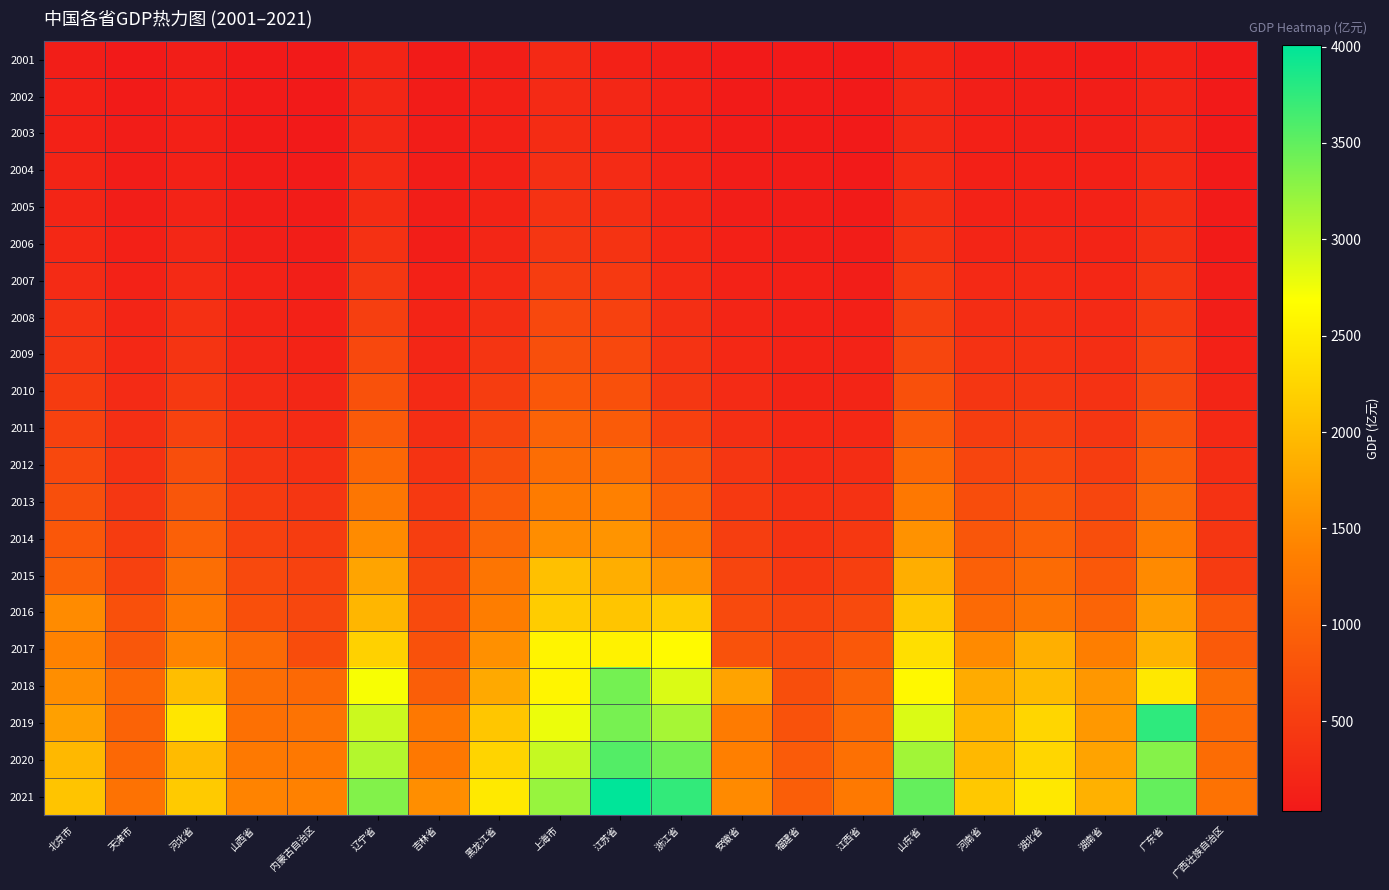

Reading left to right, extract all data points from this chart.

2001: 北京市=110.5	天津市=54.5	河北省=97.2	山西省=51.1	内蒙古自治区=42.1	辽宁省=179.3	吉林省=68.5	黑龙江省=109.8	上海市=236.2	江苏省=145.6	浙江省=109.8	安徽省=56.9	福建省=50.5	江西省=40.6	山东省=169.6	河南省=88.0	湖北省=82.3	湖南省=70.0	广东省=134.4	广西壮族自治区=34.0
2002: 北京市=131.2	天津市=67.0	河北省=122.0	山西省=63.0	内蒙古自治区=50.2	辽宁省=200.7	吉林省=79.8	黑龙江省=125.9	上海市=264.9	江苏省=219.3	浙江省=137.2	安徽省=67.3	福建省=62.9	江西省=48.5	山东省=202.1	河南省=112.9	湖北省=105.2	湖南省=103.7	广东省=162.0	广西壮族自治区=43.8
2003: 北京市=147.5	天津市=81.7	河北省=123.1	山西省=70.9	内蒙古自治区=53.1	辽宁省=217.4	吉林省=81.1	黑龙江省=135.2	上海市=289.6	江苏省=233.3	浙江省=149.3	安徽省=74.0	福建省=66.3	江西省=53.6	山东省=219.1	河南省=120.3	湖北省=117.6	湖南省=119.0	广东省=197.2	广西壮族自治区=46.2
2004: 北京市=174.2	天津市=94.1	河北省=139.1	山西省=76.1	内蒙古自治区=64.5	辽宁省=245.6	吉林省=89.2	黑龙江省=147.8	上海市=319.9	江苏省=271.5	浙江省=164.1	安徽省=86.9	福建省=74.4	江西省=56.8	山东省=245.1	河南省=132.2	湖北省=133.7	湖南省=130.3	广东省=233.5	广西壮族自治区=49.7
2005: 北京市=195.6	天津市=102.1	河北省=165.9	山西省=89.7	内蒙古自治区=79.3	辽宁省=287.2	吉林省=100.8	黑龙江省=167.2	上海市=362.1	江苏省=309.9	浙江省=191.7	安徽省=100.5	福建省=84.8	江西省=68.6	山东省=295.9	河南省=151.2	湖北省=154.0	湖南省=152.0	广东省=279.9	广西壮族自治区=58.4
2006: 北京市=228.7	天津市=130.0	河北省=214.7	山西省=114.7	内蒙古自治区=96.2	辽宁省=351.6	吉林省=111.0	黑龙江省=203.7	上海市=414.0	江苏省=381.1	浙江省=221.9	安徽省=129.4	福建省=103.2	江西省=84.5	山东省=351.8	河南省=190.1	湖北省=201.9	湖南省=181.3	广东省=307.3	广西壮族自治区=71.3
2007: 北京市=273.6	天津市=151.8	河北省=263.7	山西省=154.0	内蒙古自治区=117.5	辽宁省=428.3	吉林省=143.3	黑龙江省=242.8	上海市=501.7	江苏省=448.6	浙江省=265.6	安徽省=153.1	福建省=123.0	江西省=105.2	山东省=443.9	河南省=237.2	湖北省=243.5	湖南省=223.3	广东省=383.5	广西壮族自治区=84.7
2008: 北京市=355.6	天津市=195.3	河北省=336.7	山西省=189.1	内蒙古自治区=145.4	辽宁省=526.7	吉林省=175.2	黑龙江省=307.8	上海市=639.2	江苏省=549.8	浙江省=319.3	安徽省=196.2	福建省=143.8	江西省=130.4	山东省=529.9	河南省=296.9	湖北省=294.9	湖南省=263.6	广东省=448.6	广西壮族自治区=111.1
2009: 北京市=415.7	天津市=230.1	河北省=390.0	山西省=219.2	内蒙古自治区=171.8	辽宁省=644.1	吉林省=205.1	黑龙江省=400.7	上海市=739.7	江苏省=645.9	浙江省=369.7	安徽省=232.2	福建省=171.5	江西省=160.1	山东省=621.7	河南省=363.6	湖北省=350.6	湖南省=307.9	广东省=553.1	广西壮族自治区=147.2
2010: 北京市=482.4	天津市=271.8	河北省=451.8	山西省=269.4	内蒙古自治区=212.6	辽宁省=755.8	吉林省=252.8	黑龙江省=500.1	上海市=847.5	江苏省=753.3	浙江省=429.1	安徽省=269.2	福建省=187.7	江西省=193.0	山东省=748.2	河南省=420.3	湖北省=419.8	湖南省=355.1	广东省=627.7	广西壮族自治区=193.4
2011: 北京市=560.8	天津市=315.1	河北省=561.7	山西省=329.3	内蒙古自治区=269.6	辽宁省=883.1	吉林省=308.1	黑龙江省=603.9	上海市=993.5	江苏省=898.8	浙江省=543.2	安徽省=320.0	福建省=229.9	江西省=233.3	山东省=886.9	河南省=506.3	湖北省=523.4	湖南省=416.6	广东省=764.5	广西壮族自治区=243.6
2012: 北京市=640.2	天津市=365.0	河北省=723.5	山西省=391.6	内蒙古自治区=343.6	辽宁省=1052.6	吉林省=377.6	黑龙江省=717.2	上海市=1127.7	江苏省=1142.1	浙江省=783.5	安徽省=406.7	福建省=273.3	江西省=297.0	山东省=1059.0	河南省=612.0	湖北省=647.8	湖南省=502.8	广东省=900.9	广西壮族自治区=297.1
2013: 北京市=734.8	天津市=426.4	河北省=833.1	山西省=477.8	内蒙古自治区=411.3	辽宁省=1251.1	吉林省=448.2	黑龙江省=886.0	上海市=1308.0	江苏省=1372.4	浙江省=944.9	安徽省=449.1	福建省=338.7	江西省=352.2	山东省=1270.5	河南省=711.5	湖北省=798.0	湖南省=622.1	广东省=1050.0	广西壮族自治区=364.2
2014: 北京市=841.7	天津市=491.7	河北省=953.1	山西省=555.9	内蒙古自治区=486.1	辽宁省=1477.9	吉林省=516.9	黑龙江省=1028.3	上海市=1505.5	江苏省=1584.2	浙江省=1220.0	安徽省=519.9	福建省=378.9	江西省=444.6	山东省=1557.7	河南省=830.7	湖北省=950.6	湖南省=730.4	广东省=1289.1	广西壮族自治区=412.4
2015: 北京市=965.5	天津市=559.5	河北省=1137.0	山西省=657.0	内蒙古自治区=565.0	辽宁省=1743.2	吉林省=609.9	黑龙江省=1223.2	上海市=2035.2	江苏省=1844.7	浙江省=1583.7	安徽省=605.5	福建省=434.0	江西省=537.1	山东省=1845.2	河南省=961.0	湖北省=1103.6	湖南省=849.4	广东省=1475.5	广西壮族自治区=470.9
2016: 北京市=1479.3	天津市=750.1	河北省=1269.4	山西省=746.9	内蒙古自治区=627.8	辽宁省=1930.3	吉林省=676.4	黑龙江省=1332.7	上海市=2158.2	江苏省=2085.6	浙江省=2157.4	安徽省=673.1	福建省=586.0	江西省=668.2	山东省=2090.3	河南省=1092.2	湖北省=1225.0	湖南省=1019.0	广东省=1678.7	广西壮族自治区=849.0
2017: 北京市=1394.3	天津市=836.1	河北省=1411.6	山西省=1082.3	内蒙古自治区=707.2	辽宁省=2207.0	吉林省=767.0	黑龙江省=1534.2	上海市=2571.1	江苏省=2555.3	浙江省=2636.7	安徽省=784.6	福建省=666.5	江西省=862.6	山东省=2358.7	河南省=1471.8	湖北省=1864.2	湖南省=1349.1	广东省=1898.0	广西壮族自治区=881.9
2018: 北京市=1519.2	天津市=1059.9	河北省=2020.3	山西省=1138.6	内蒙古自治区=1073.8	辽宁省=2714.7	吉林省=940.3	黑龙江省=1793.1	上海市=2584.1	江苏省=3401.0	浙江省=2870.5	安徽省=1732.7	福建省=724.6	江西省=1004.0	山东省=2617.1	河南省=1816.0	湖北省=1996.1	湖南省=1610.2	广东省=2450.6	广西壮族自治区=1126.8
2019: 北京市=1698.3	天津市=1000.5	河北省=2425.7	山西省=1168.8	内蒙古自治区=1201.4	辽宁省=2950.0	吉林省=1263.6	黑龙江省=2094.8	上海市=2779.7	江苏省=3382.3	浙江省=3138.5	安徽省=1298.9	福建省=782.2	江西省=1083.9	山东省=2872.7	河南省=1931.0	湖北省=2264.5	湖南省=1620.2	广东省=3761.4	广西壮族自治区=1079.7
2020: 北京市=1953.3	天津市=1061.2	河北省=1981.6	山西省=1290.6	内蒙古自治区=1271.2	辽宁省=3072.9	吉林省=1263.2	黑龙江省=2240.1	上海市=2982.4	江苏省=3566.4	浙江省=3415.6	安徽省=1364.2	福建省=888.3	江西省=1172.8	山东省=3162.1	河南省=1950.0	湖北省=2265.5	湖南省=1731.3	广东省=3313.6	广西壮族自治区=1118.0
2021: 北京市=2074.8	天津市=1196.0	河北省=2142.2	山西省=1400.5	内蒙古自治区=1379.8	辽宁省=3329.5	吉林省=1510.3	黑龙江省=2456.8	上海市=3222.0	江苏省=4006.6	浙江省=3737.2	安徽省=1469.6	福建省=927.2	江西省=1276.4	山东省=3483.2	河南省=2114.9	湖北省=2441.8	湖南省=1874.2	广东省=3483.9	广西壮族自治区=1195.5